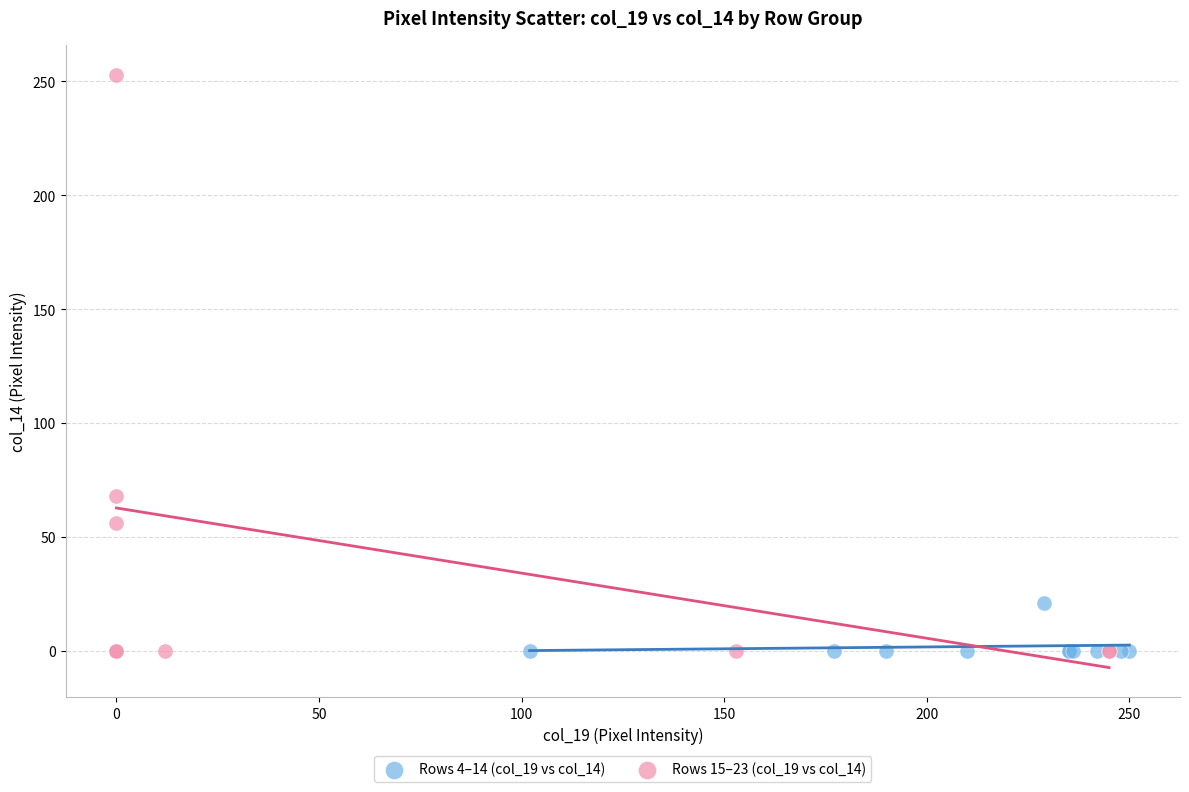

Which series reaches the maximum Y coordinate?

Rows 15–23 (col_19 vs col_14)